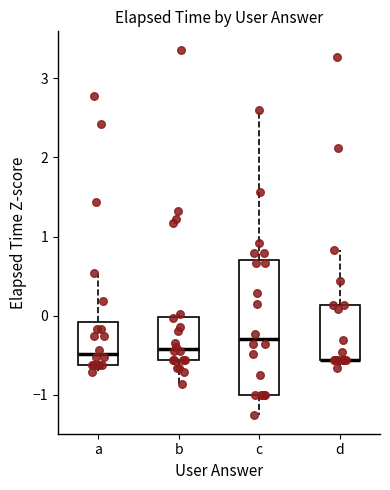

Reading left to right, transcribe this box plot: for each box, give where its median line is, the range the box spans, and where its two whiskers end, as read against the y-axis. The values are not printed on the chart, so give them approximately, as read against the axis.

a: median -0.5, box -0.6 to -0.1, whiskers -0.7 to 0.5
b: median -0.4, box -0.6 to 0.0, whiskers -0.9 to 0.0 (just above the box's upper edge)
c: median -0.3, box -1.0 to 0.7, whiskers -1.3 to 2.6
d: median -0.6 (drawn on the box's lower edge), box -0.6 to 0.1, whiskers -0.7 to 0.8